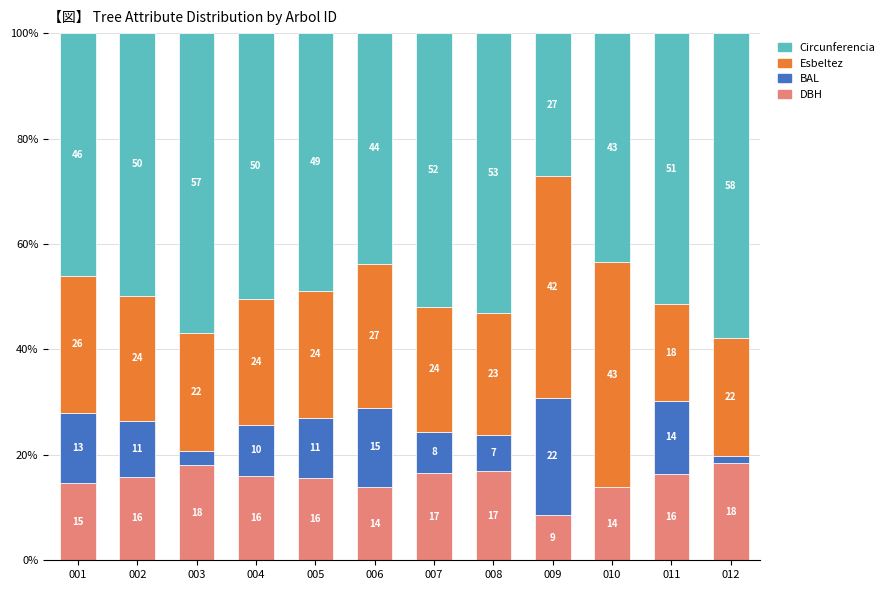

At which category is the sum across all series the highest?

004